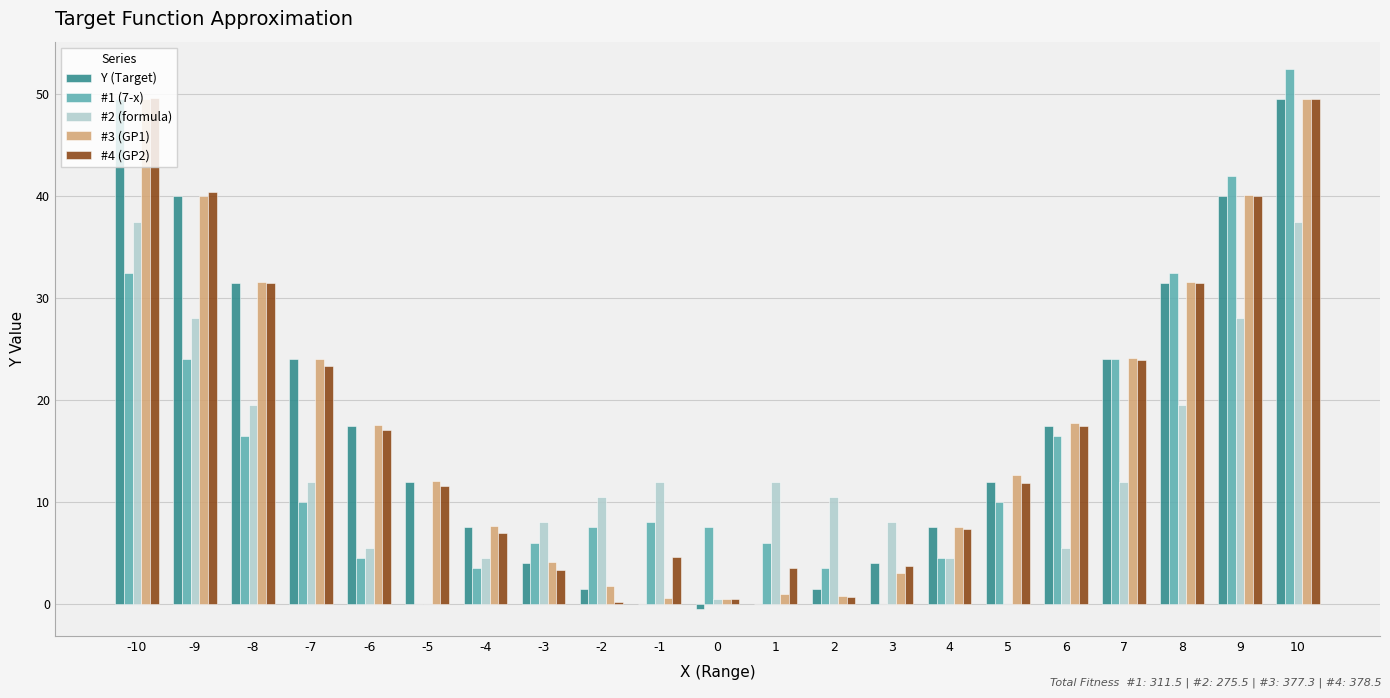

What is the sum of all #2 (formula) values?

275.5